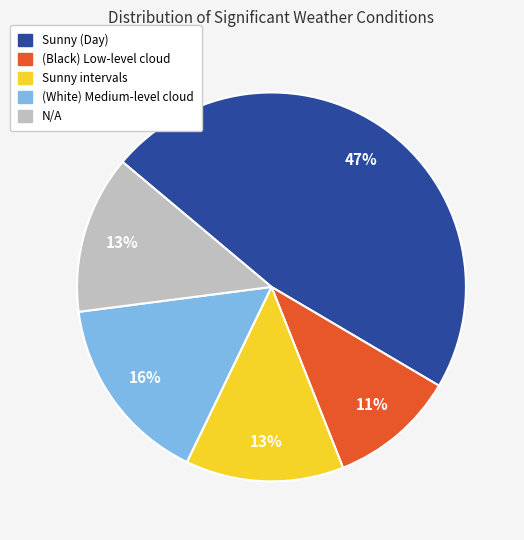

Which category has the biggest portion of the pie?

Sunny (Day)